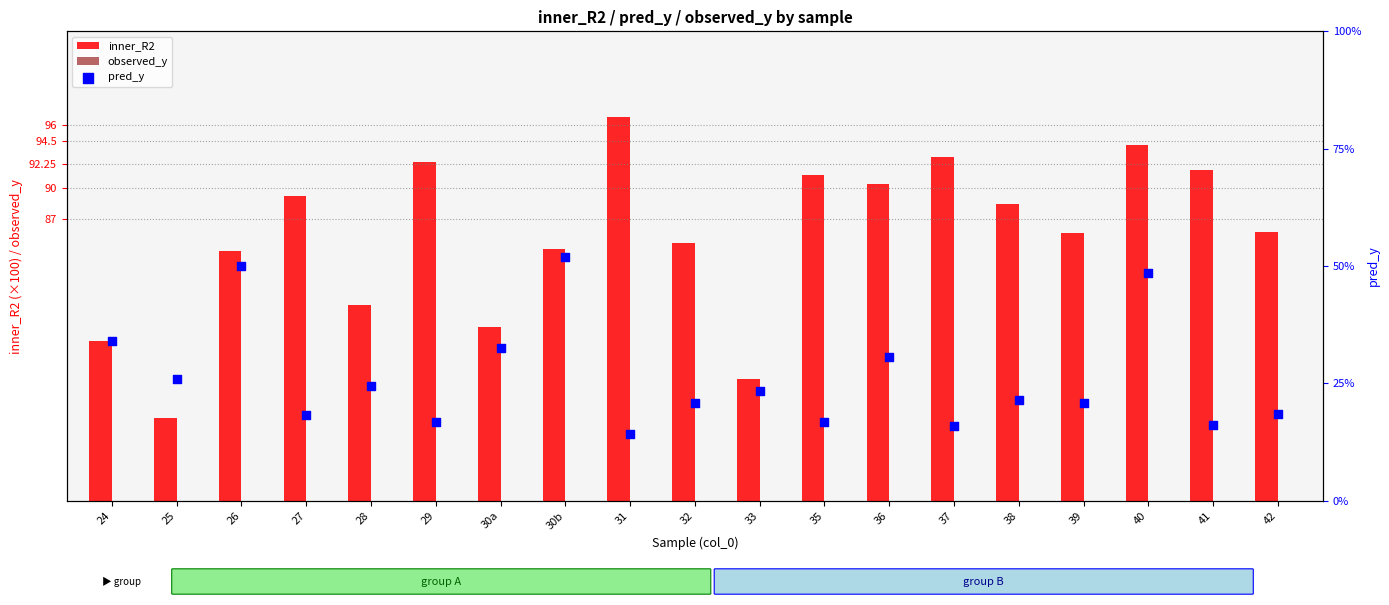

Is the value of inner_R2 at 42 greater than the value of pred_y at 36?

Yes